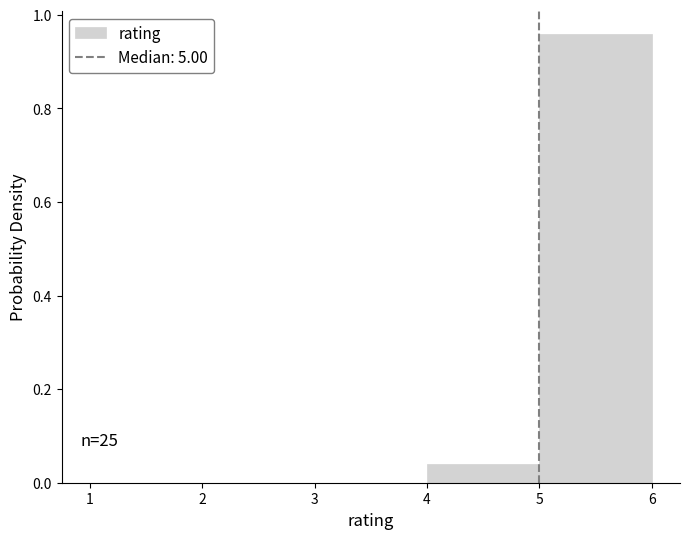

Over which range of the x-axis is the bar tallest?

5 to 6